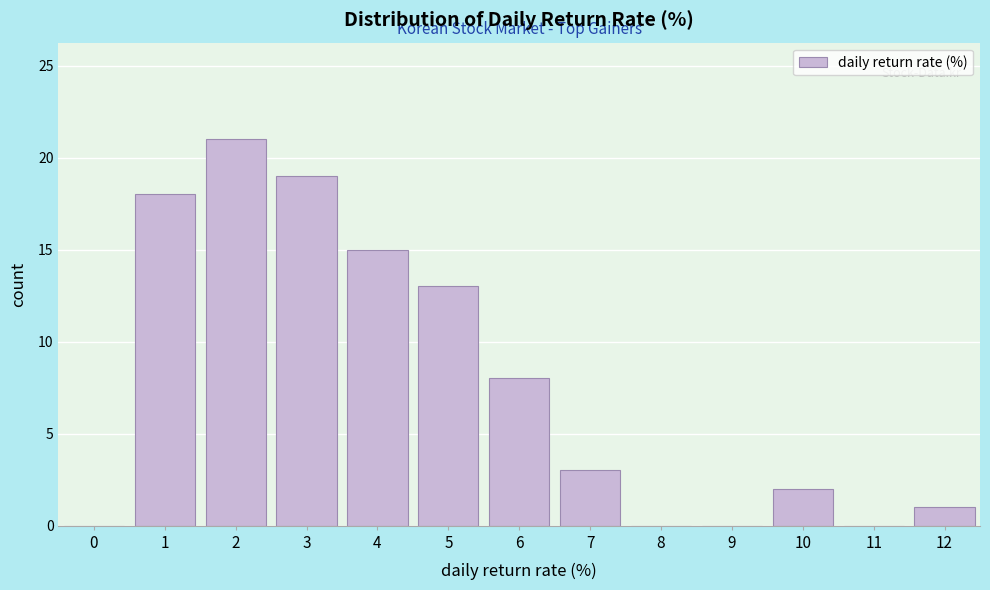

Reading right to left, extract all data points from this chart.

12=1	11=0	10=2	9=0	8=0	7=3	6=8	5=13	4=15	3=19	2=21	1=18	0=0